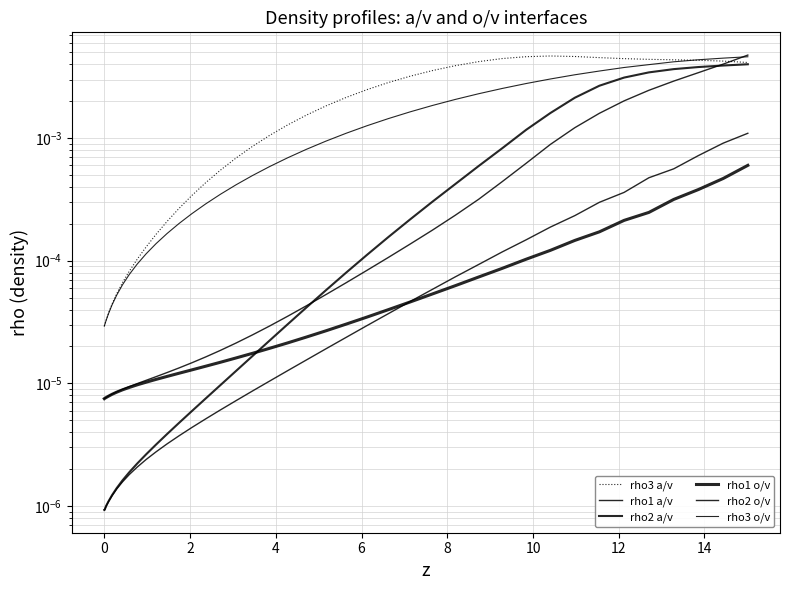

The rho1 o/v series shows 0.0 at 10. True or false?

False